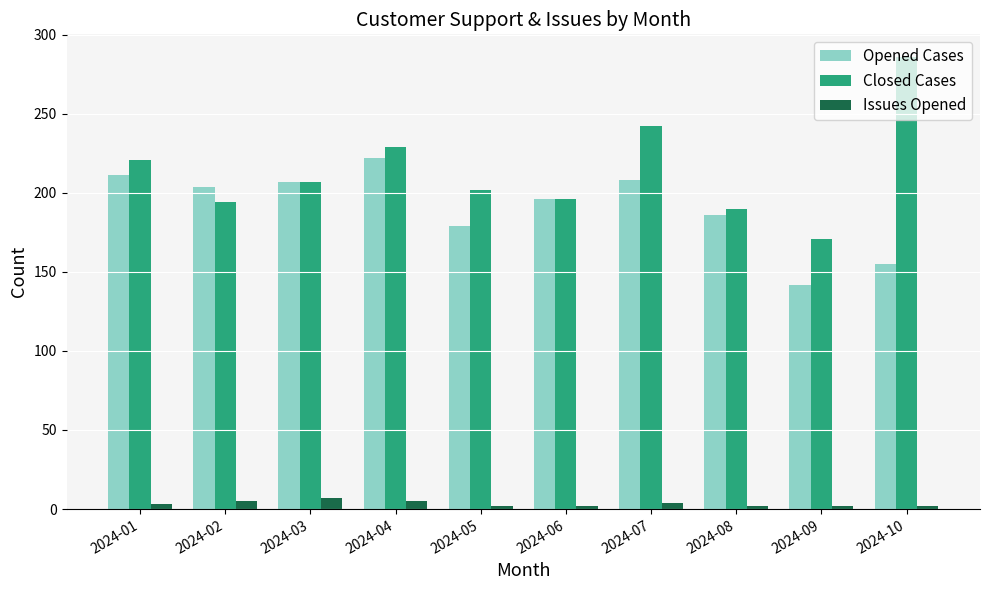

What is the total value across all series at 2024-07?

454